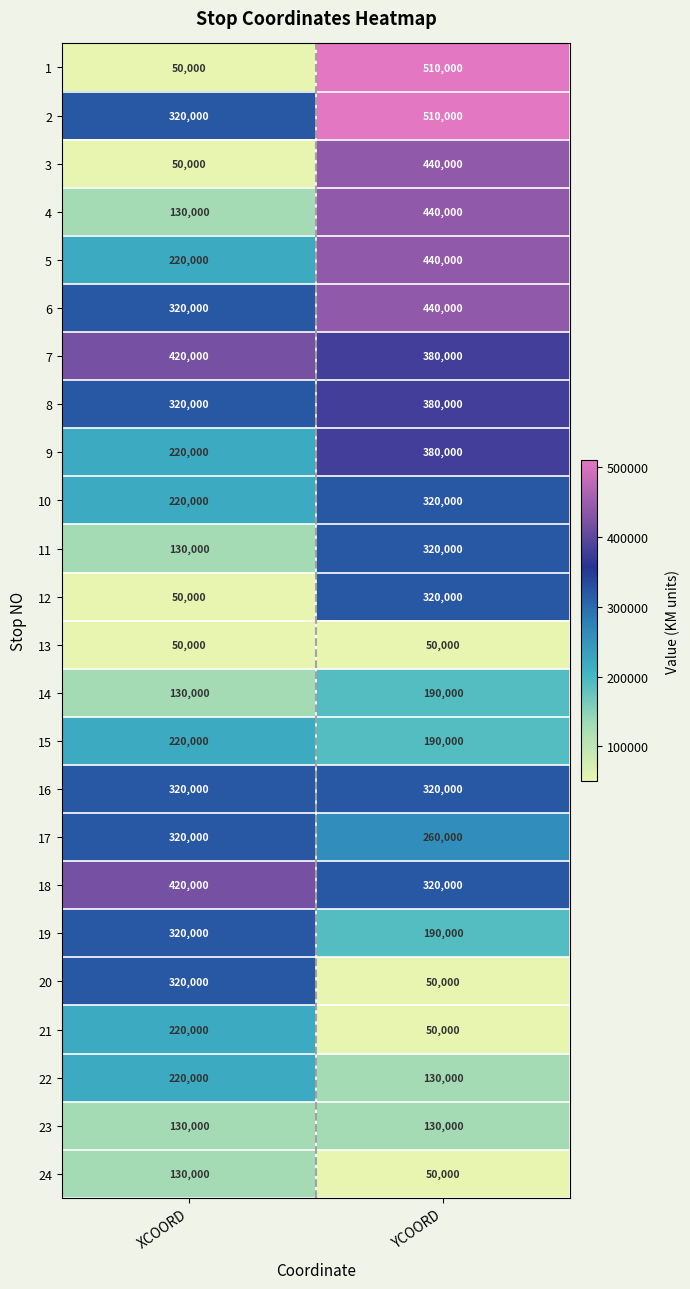

Read the 3 value at XCOORD.

50000